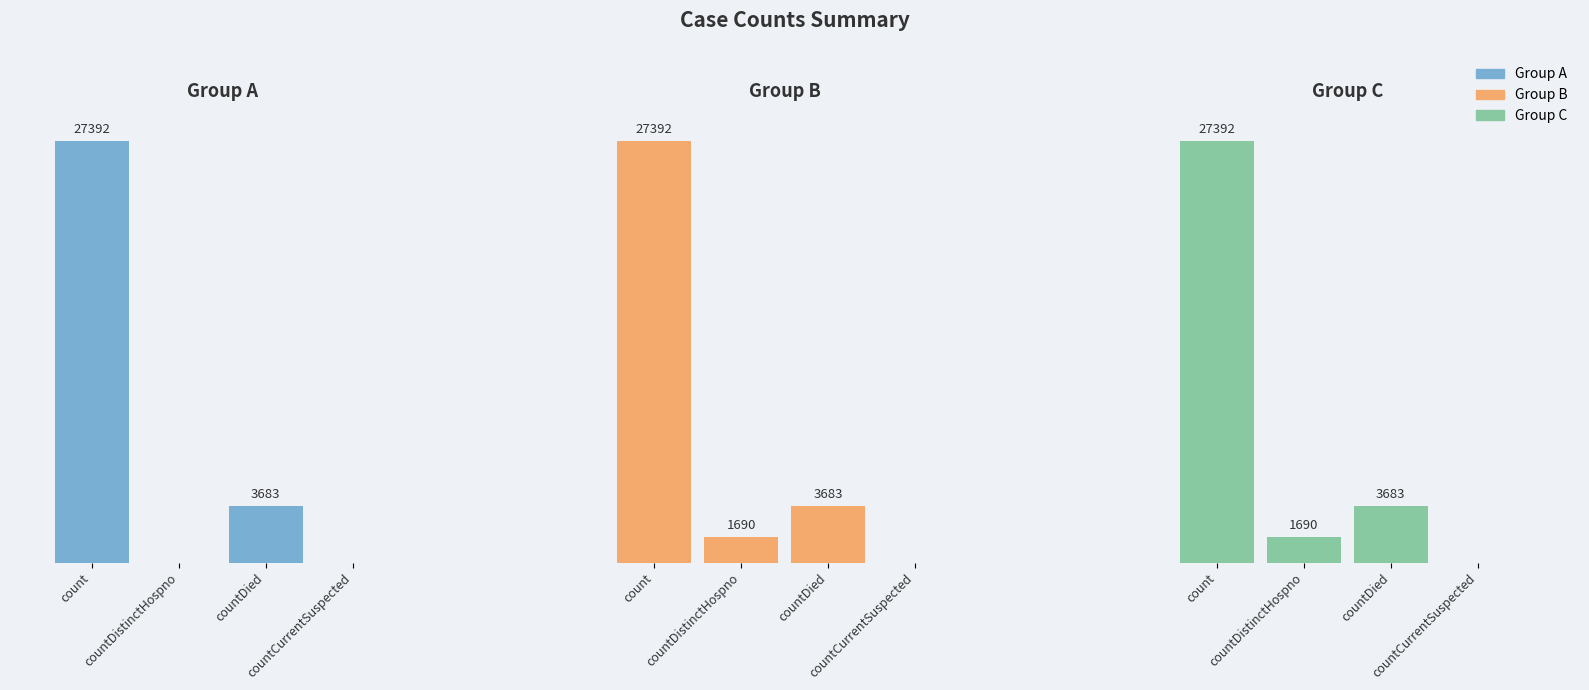

What value does the Group B series have at 1?

1690